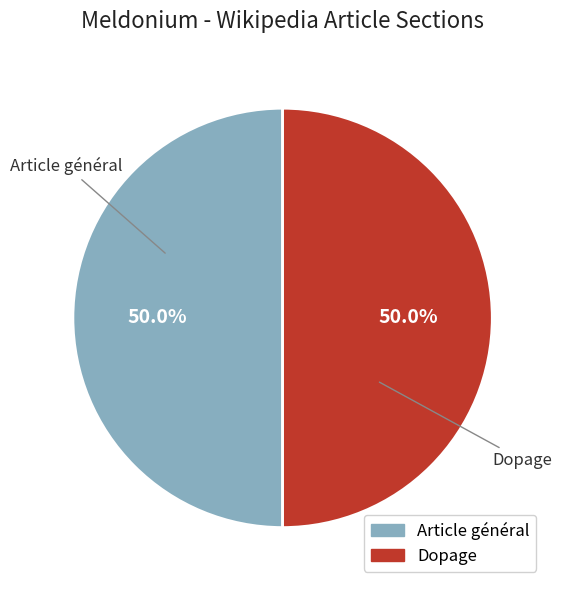

What percentage do Article général and Dopage together represent?

100.0%